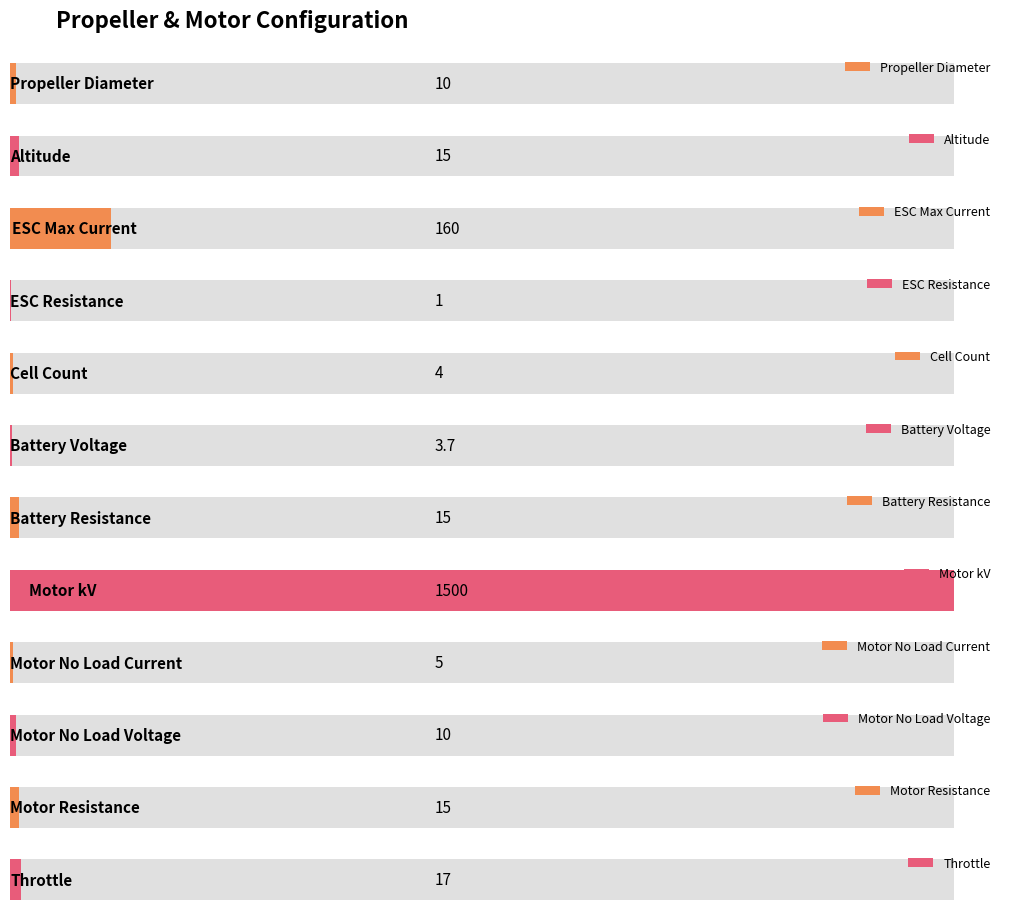

What is the difference between the values at Throttle and Motor No Load Current?

12.0